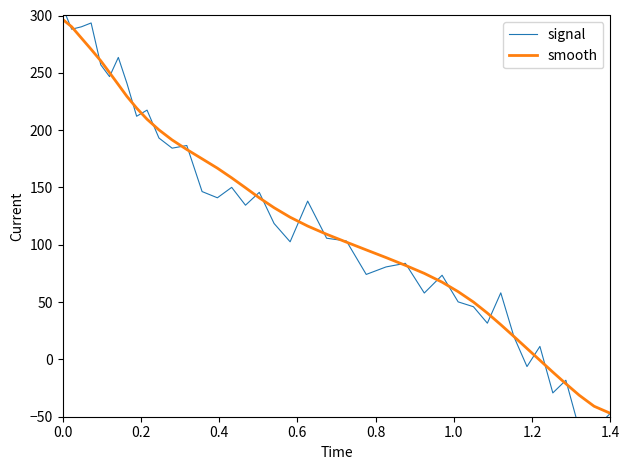

What is the smallest value displayed?

-61.1